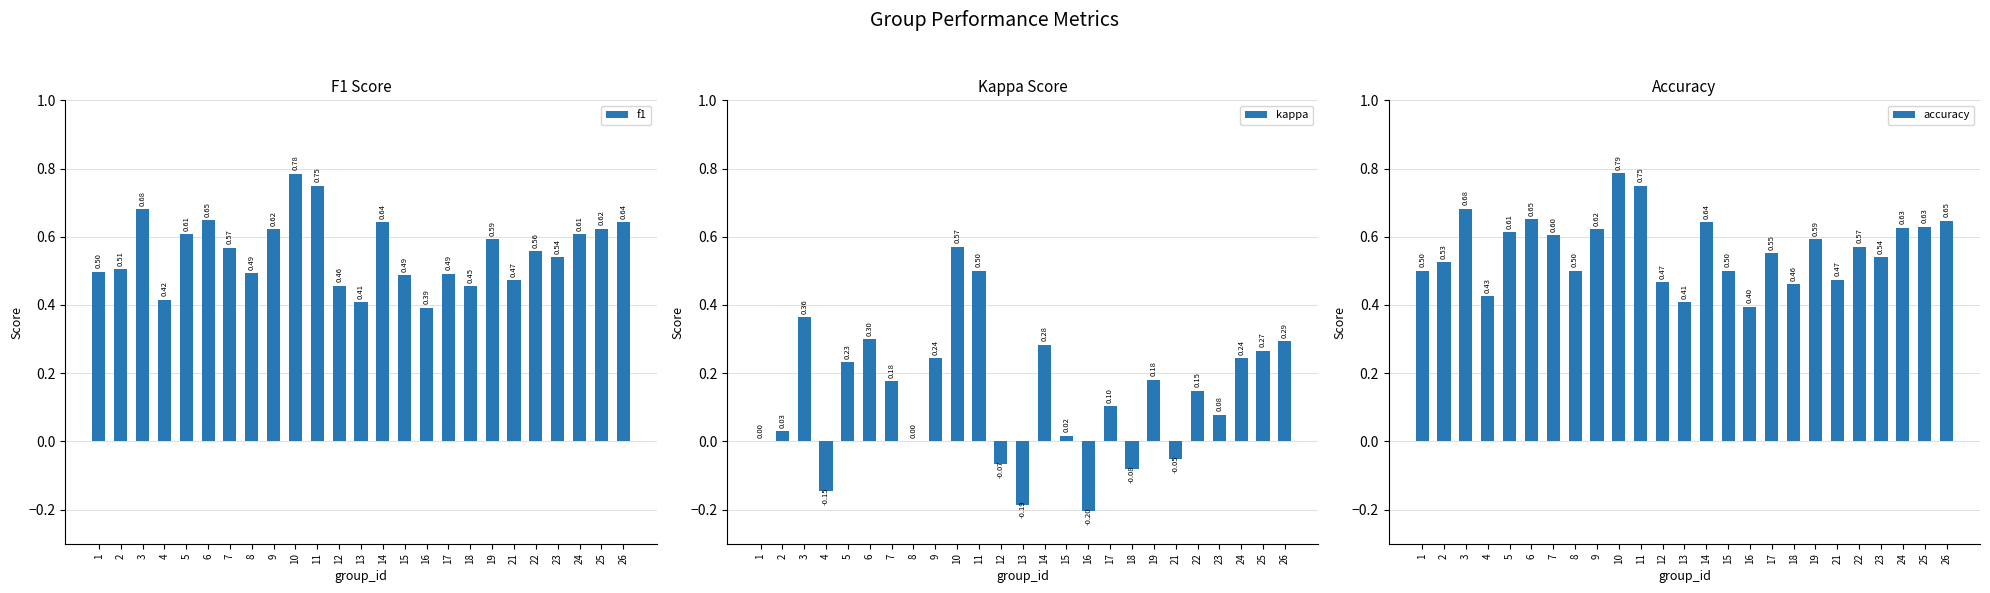

Which series has the largest range (max minus min)?

kappa